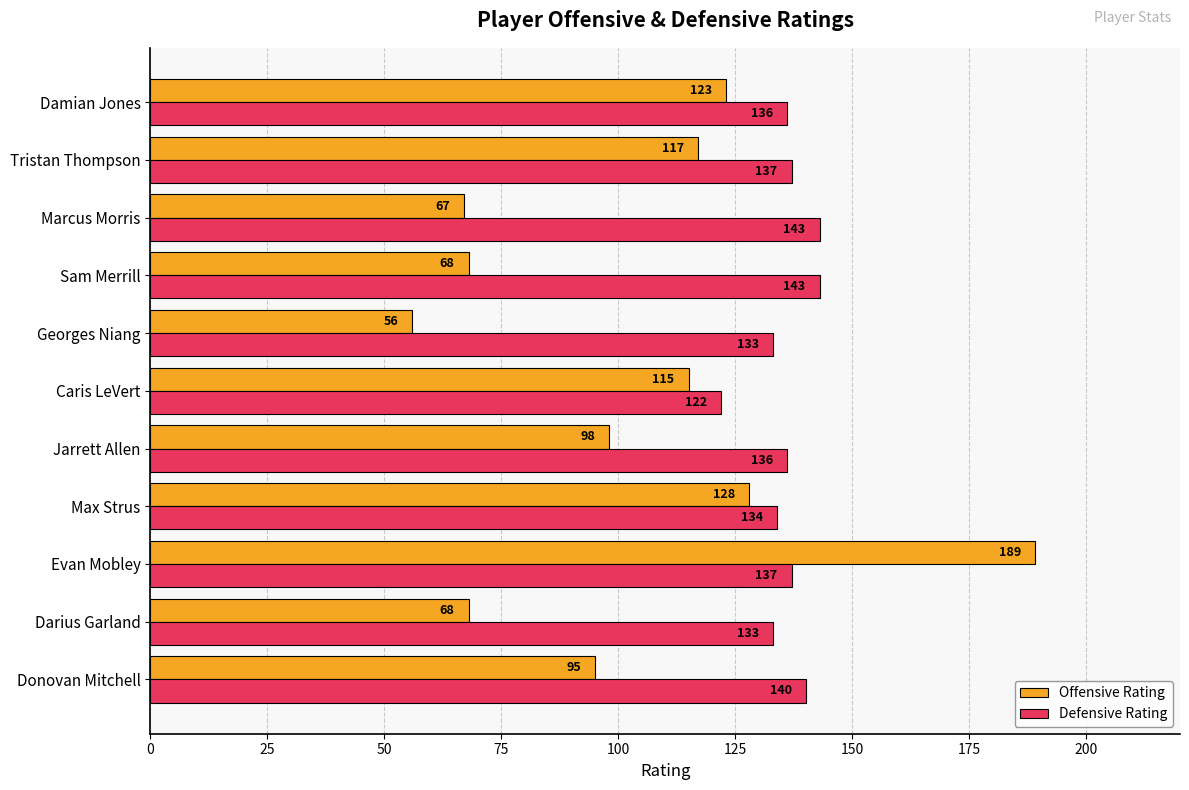

Which series has the largest range (max minus min)?

Offensive Rating